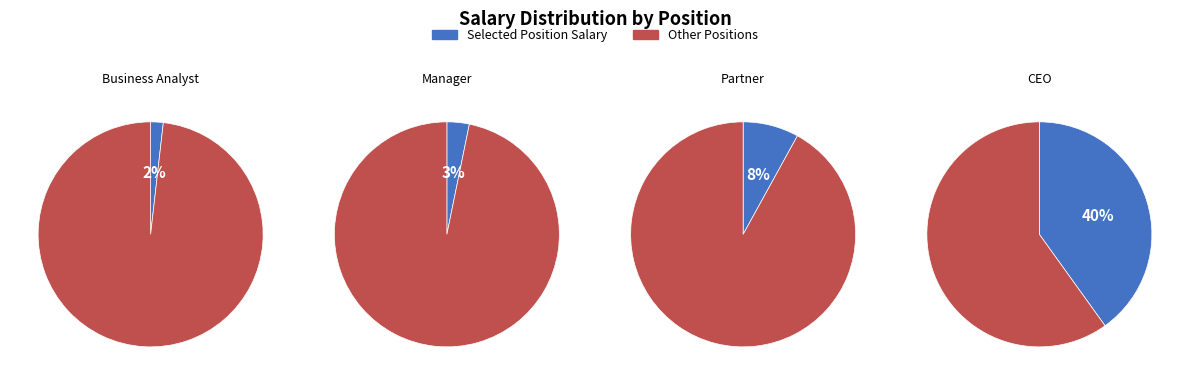

Combined, what portion of the pie is Business Analyst and Manager?

5.0%